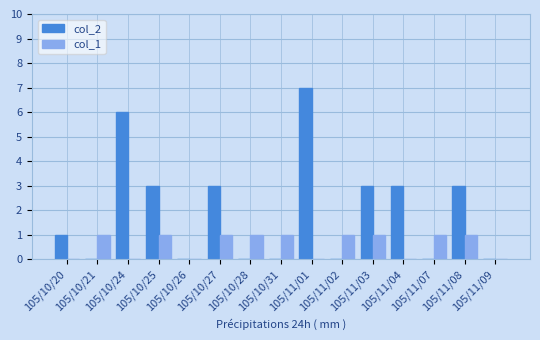

What is the total value across all series at 105/11/07?

1